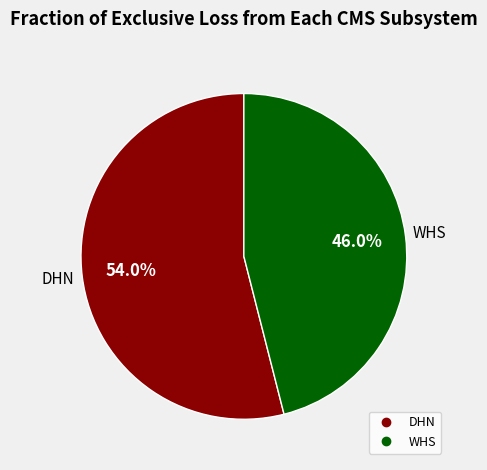

How much of the chart is everything except WHS?

54.0%